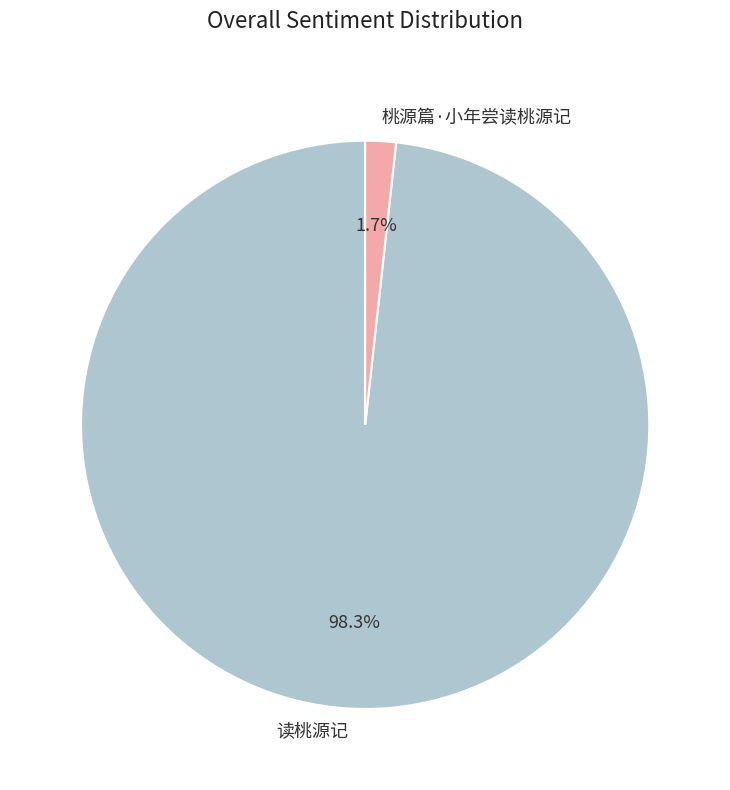

Is there any slice that represents more than half of the pie?

Yes